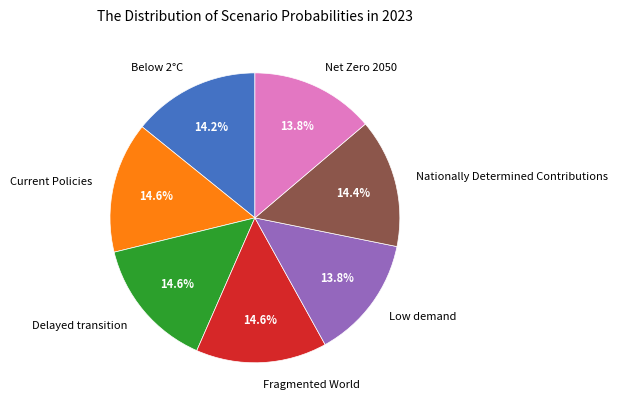

How many slices are in this pie chart?

7